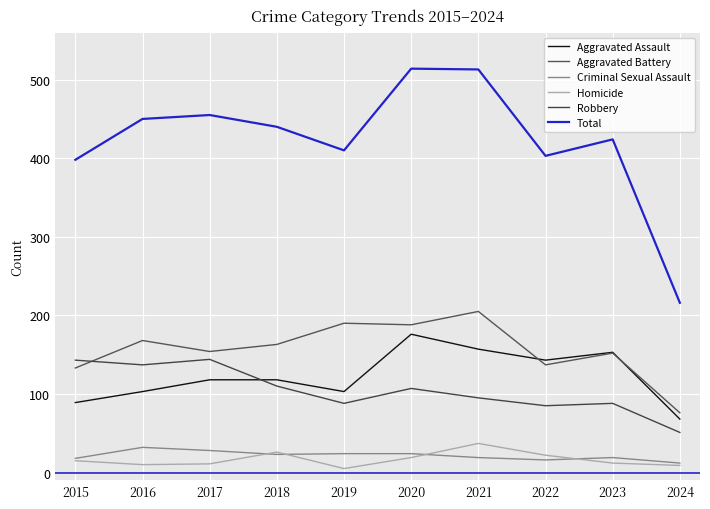

Which category has the highest value in the Aggravated Battery series?

2021